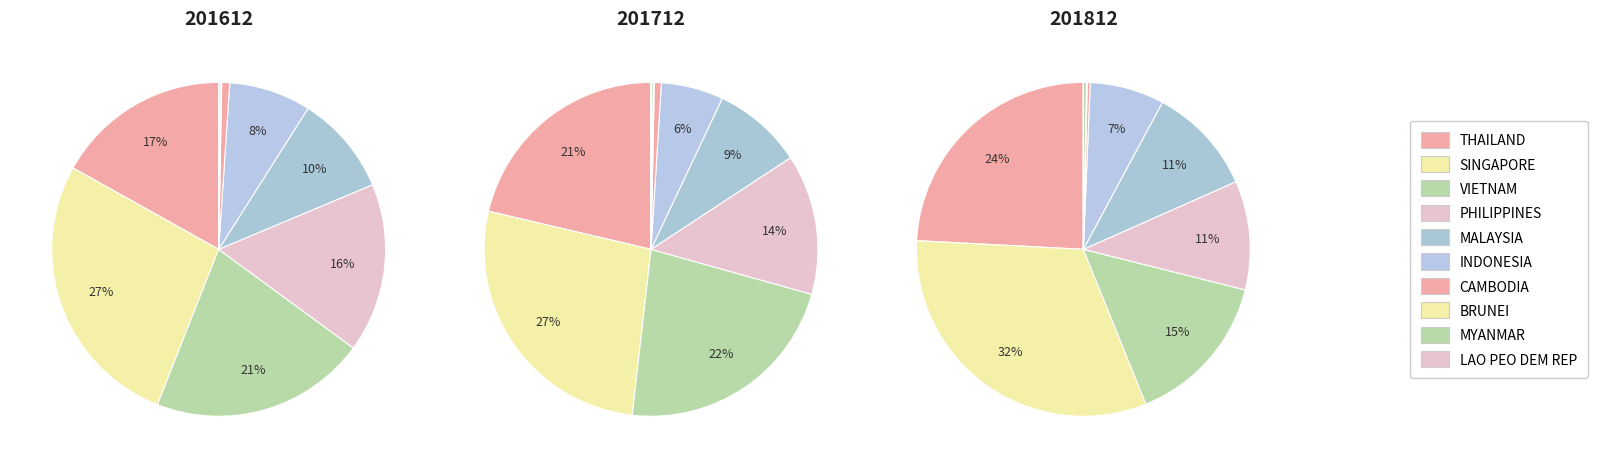

Which series has the widest spread of values?

201812